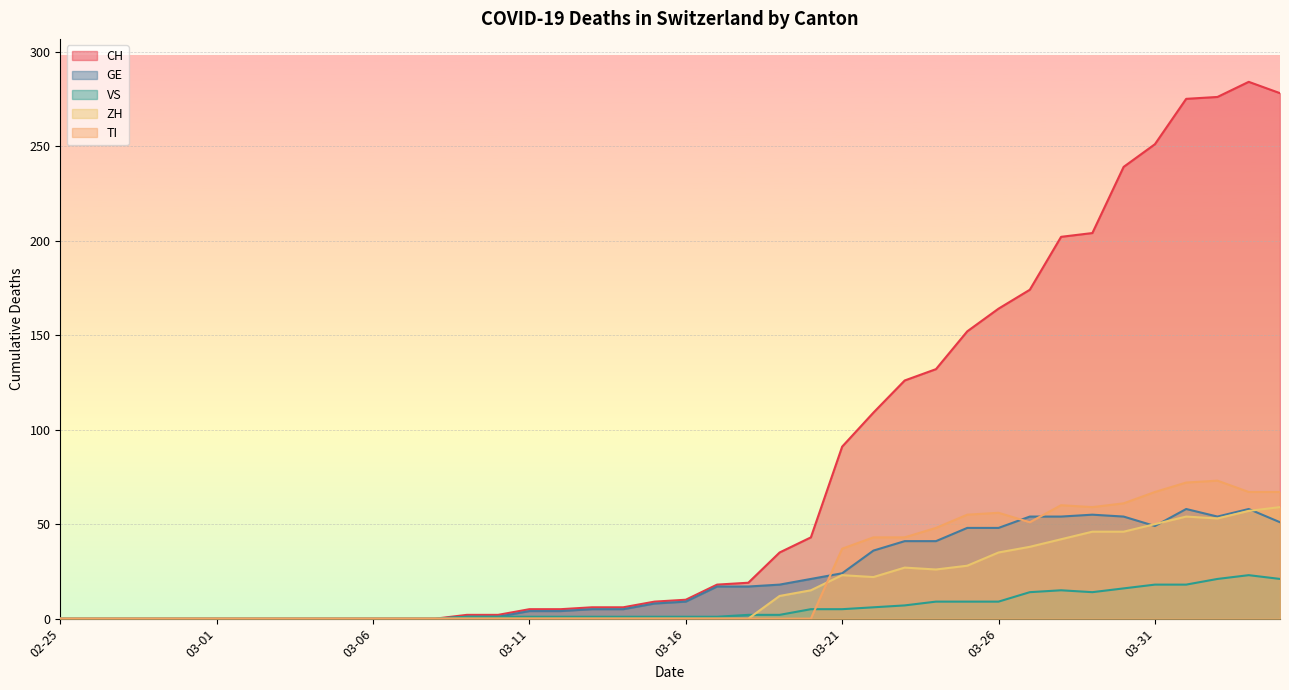

Count the number of data series in this chart.

5